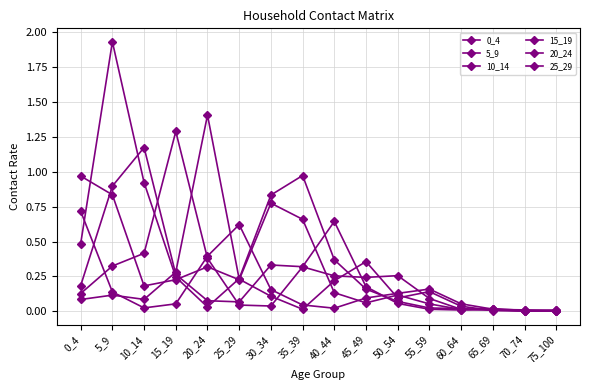

Reading left to right, transcribe all the data shown in this chart.

0_4: 1.0	0.8	0.2	0.2	0.3	0.2	0.8	0.7	0.1	0.1	0.1	0.1	0.0	0.0	0.0	0.0
5_9: 0.5	1.9	0.9	0.2	0.0	0.2	0.8	1.0	0.4	0.2	0.1	0.0	0.0	0.0	0.0	0.0
10_14: 0.2	0.9	1.2	0.3	0.1	0.1	0.3	0.3	0.6	0.2	0.1	0.0	0.0	0.0	0.0	0.0
15_19: 0.1	0.3	0.4	1.3	0.4	0.0	0.0	0.3	0.3	0.2	0.3	0.1	0.0	0.0	0.0	0.0
20_24: 0.1	0.1	0.1	0.3	1.4	0.2	0.1	0.0	0.2	0.4	0.1	0.1	0.0	0.0	0.0	0.0
25_29: 0.7	0.1	0.0	0.1	0.4	0.6	0.2	0.0	0.0	0.1	0.1	0.2	0.1	0.0	0.0	0.0